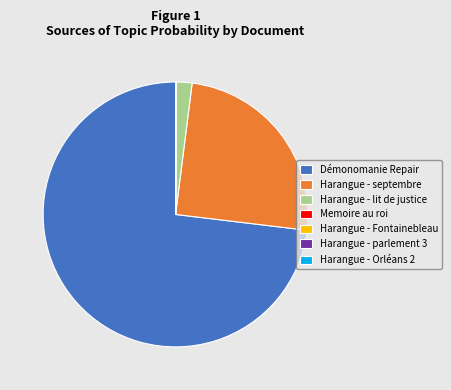

Is it true that Démonomanie Repair is 73% of the pie?

True